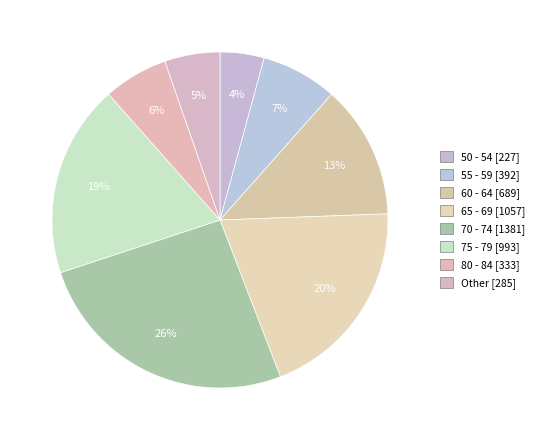

Does any single category account for the majority?

No